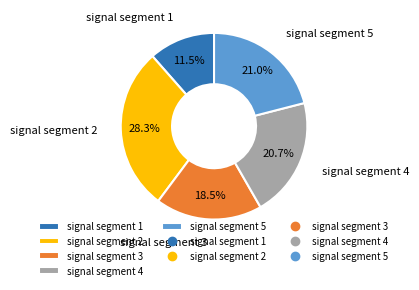

Is there any slice that represents more than half of the pie?

No